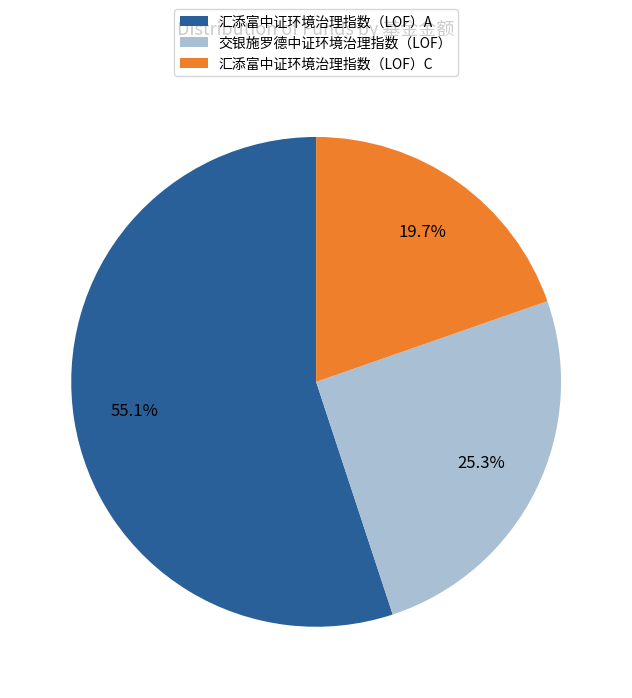

To the nearest percent, what is the combined percentage of 交银施罗德中证环境治理指数（LOF） and 汇添富中证环境治理指数（LOF）C?

45%